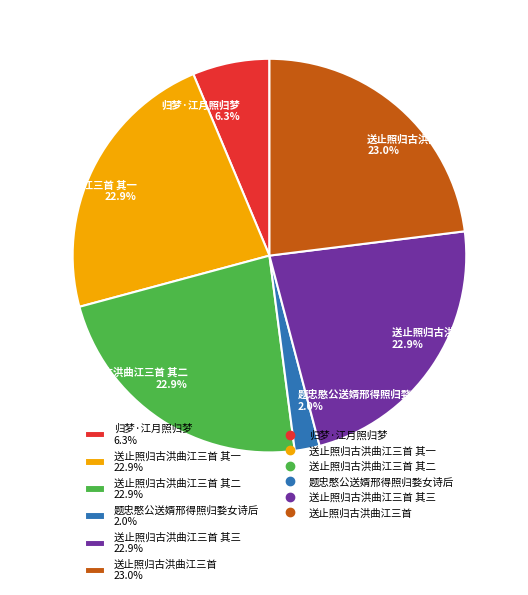

How much of the chart is everything except 送止照归古洪曲江三首 其二 22.9%?

77.1%